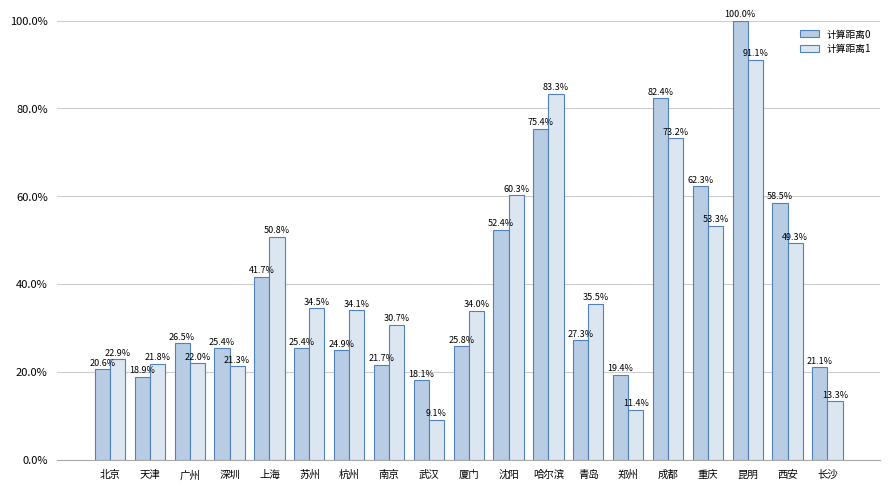

Reading left to right, list all the values displayed in this chart.

计算距离0: 20.6	18.9	26.5	25.4	41.7	25.4	24.9	21.7	18.1	25.8	52.4	75.4	27.3	19.4	82.4	62.3	100.0	58.5	21.1
计算距离1: 22.9	21.8	22.0	21.3	50.8	34.5	34.1	30.7	9.1	34.0	60.3	83.3	35.5	11.4	73.2	53.3	91.1	49.3	13.3